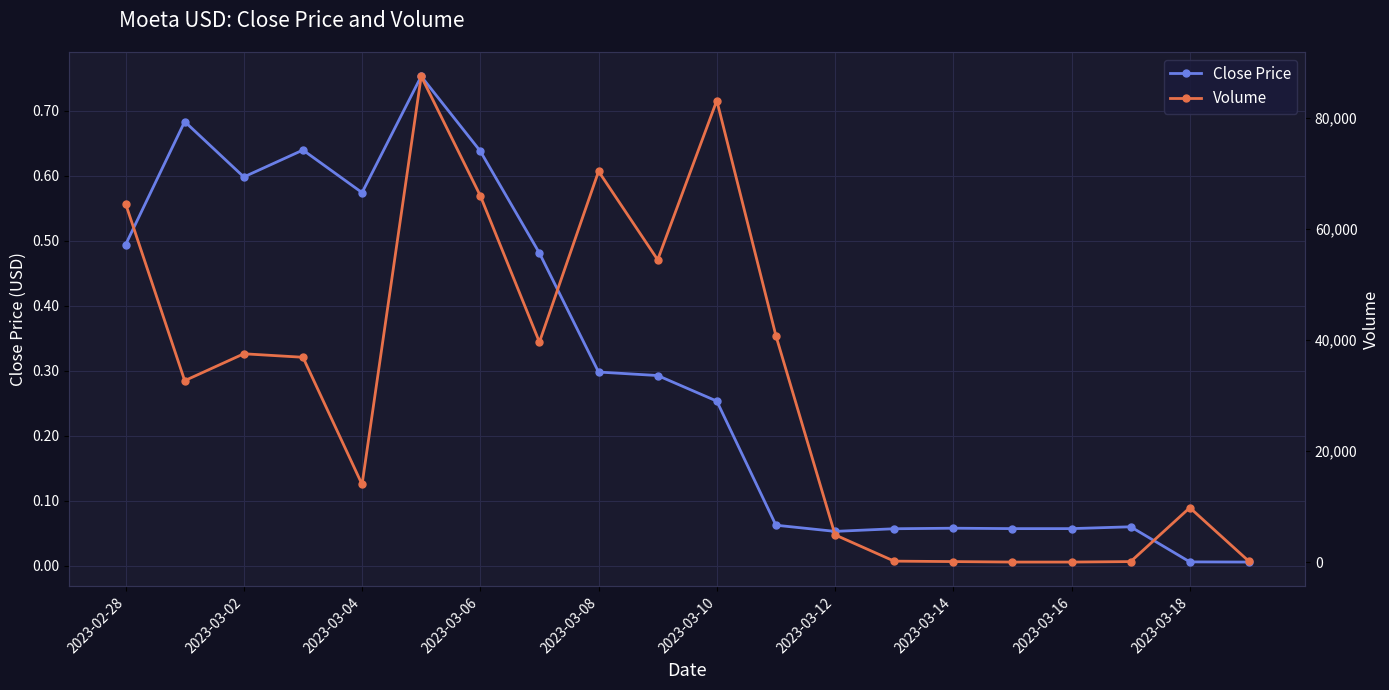

Which series has the widest spread of values?

Volume